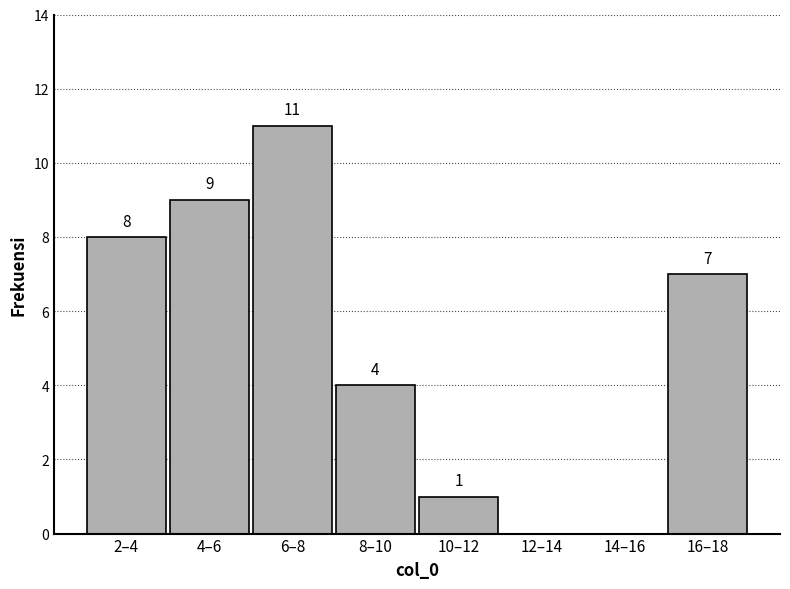

Reading left to right, transcribe all the data shown in this chart.

2–4=8	4–6=9	6–8=11	8–10=4	10–12=1	12–14=0	14–16=0	16–18=7